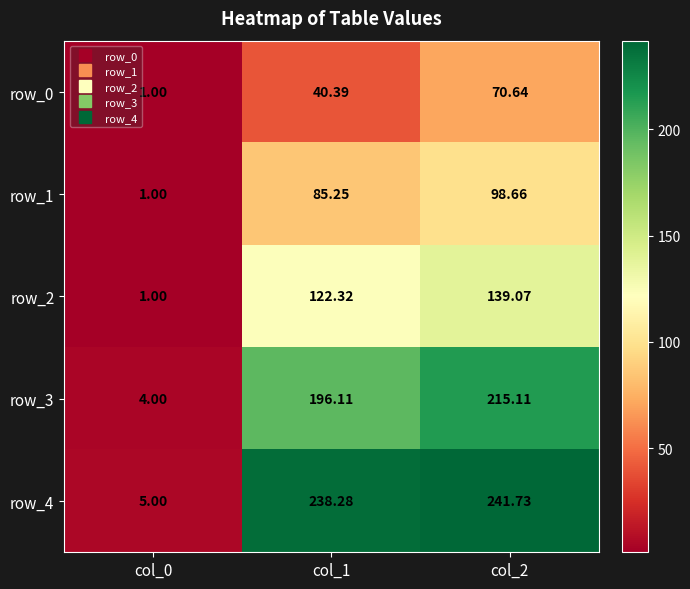

What is the difference between the row_3 values at col_2 and col_0?

211.1